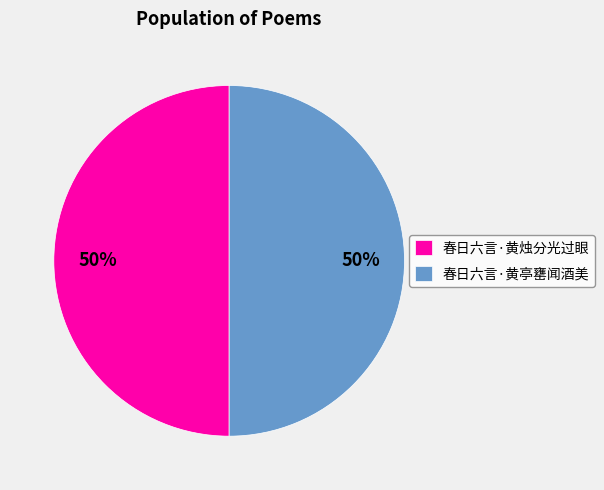

True or false: 春日六言·黄烛分光过眼 accounts for 41% of the total.

False